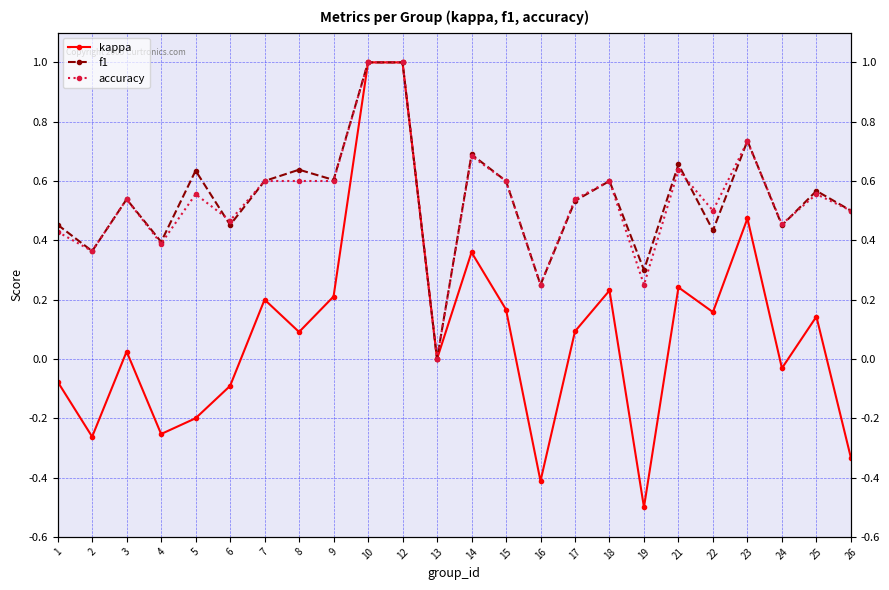

Count the f1 values in the range 0 to 1.

24